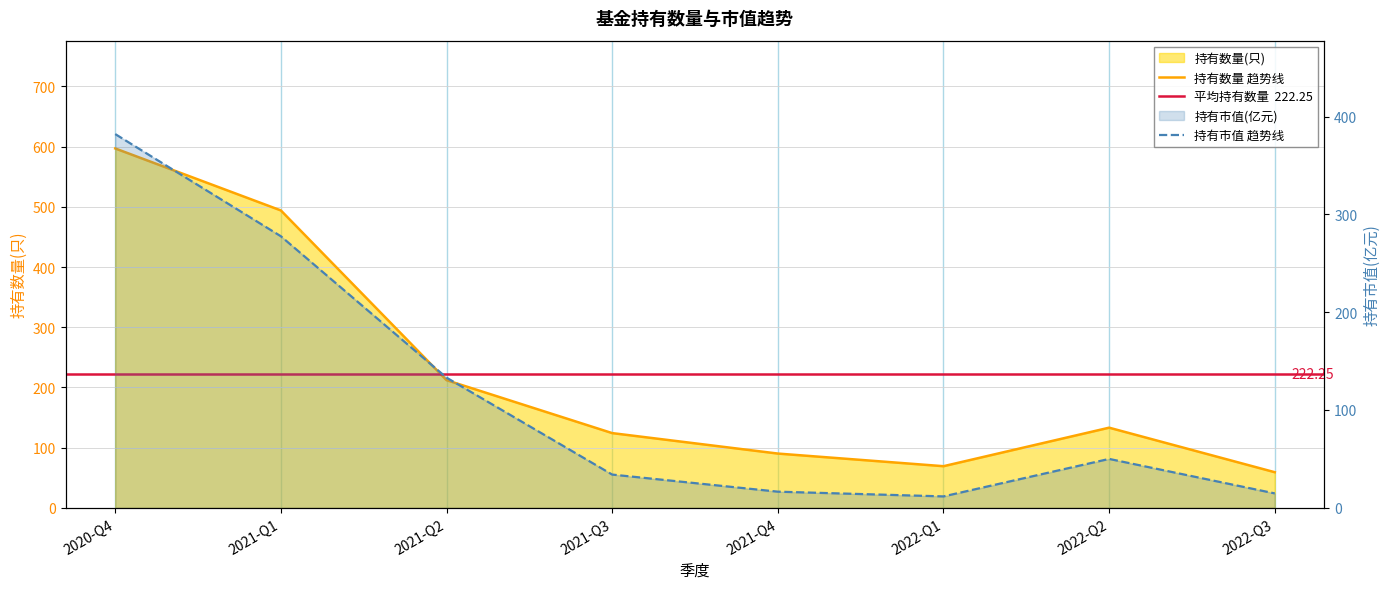

What is the spread (max minus min) of values at 2021-Q4?

73.6